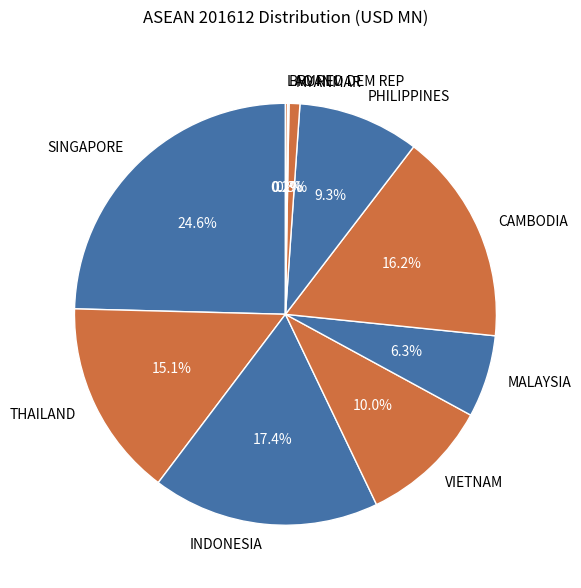

Is it true that INDONESIA is 17% of the pie?

True